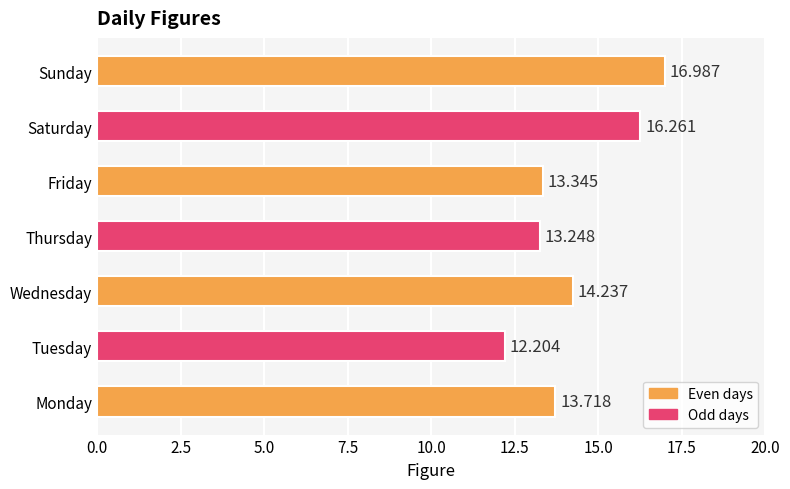

What is the difference between the maximum and second lowest values?

3.7